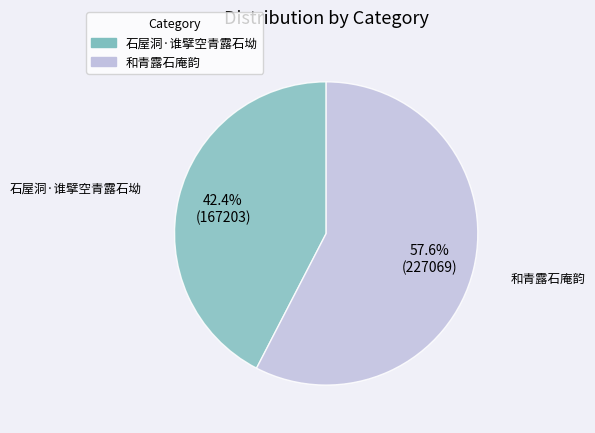

Approximately how many times larger is the value at 石屋洞·谁擘空青露石坳 compared to 和青露石庵韵?

0.7